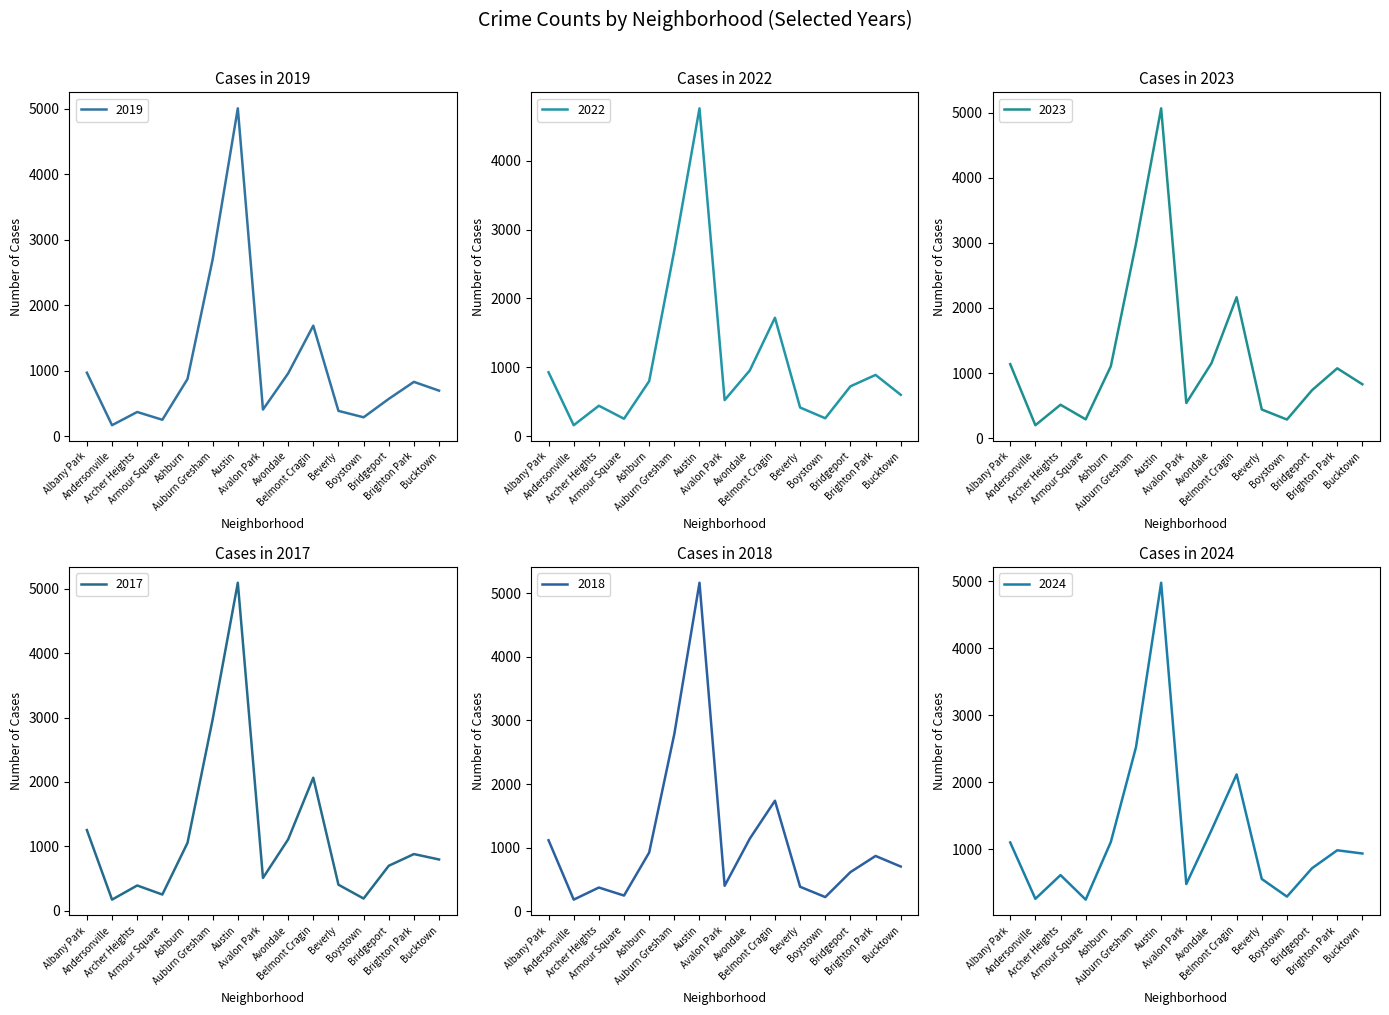

What is the value of the 2019 point at the 9th from the left?

957